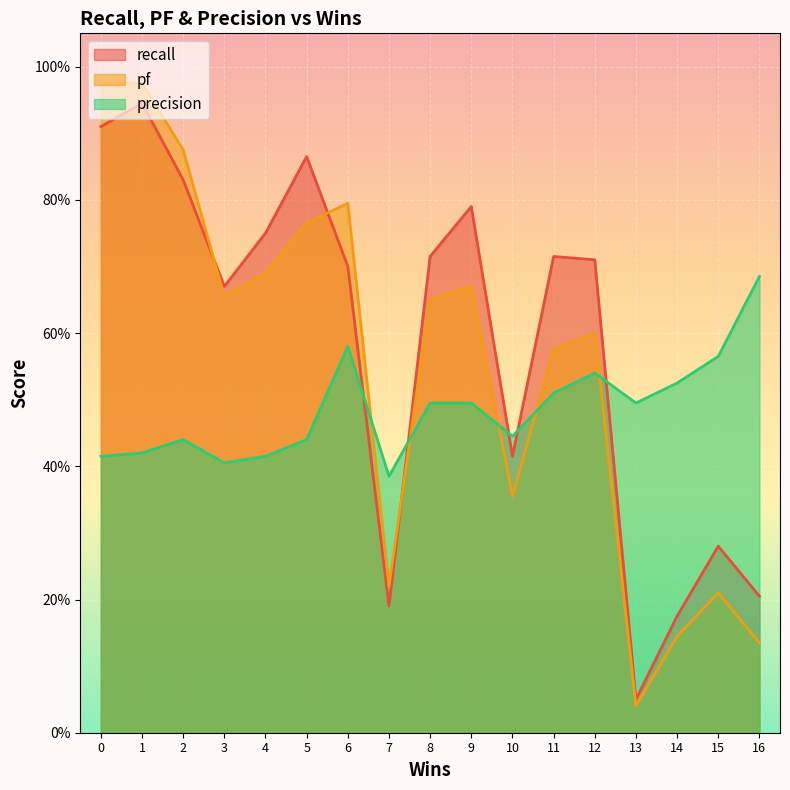

Rank the series by their average value, from highest to lowest.

recall, pf, precision